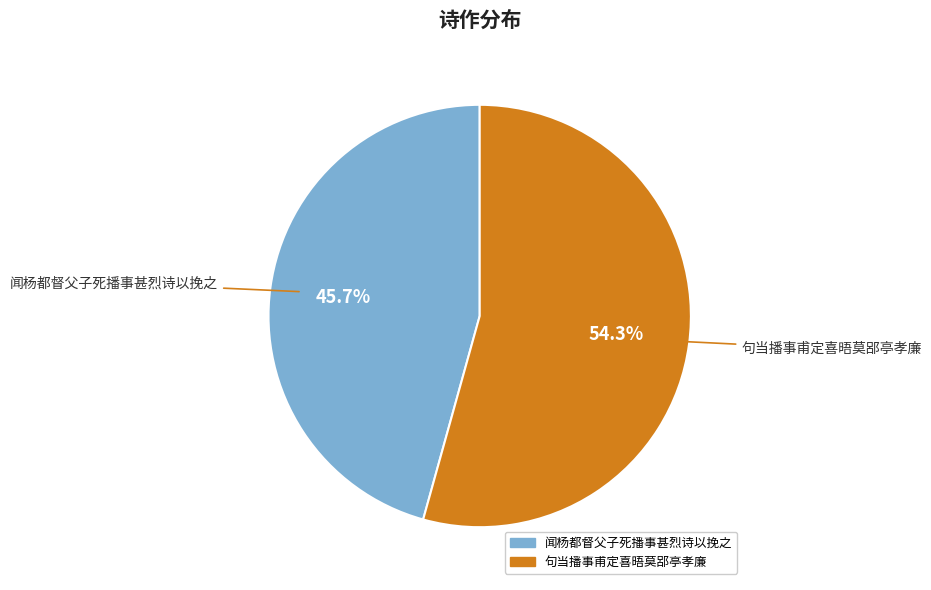

Rank the categories by value from lowest to highest.

闻杨都督父子死播事甚烈诗以挽之, 句当播事甫定喜晤莫郘亭孝廉